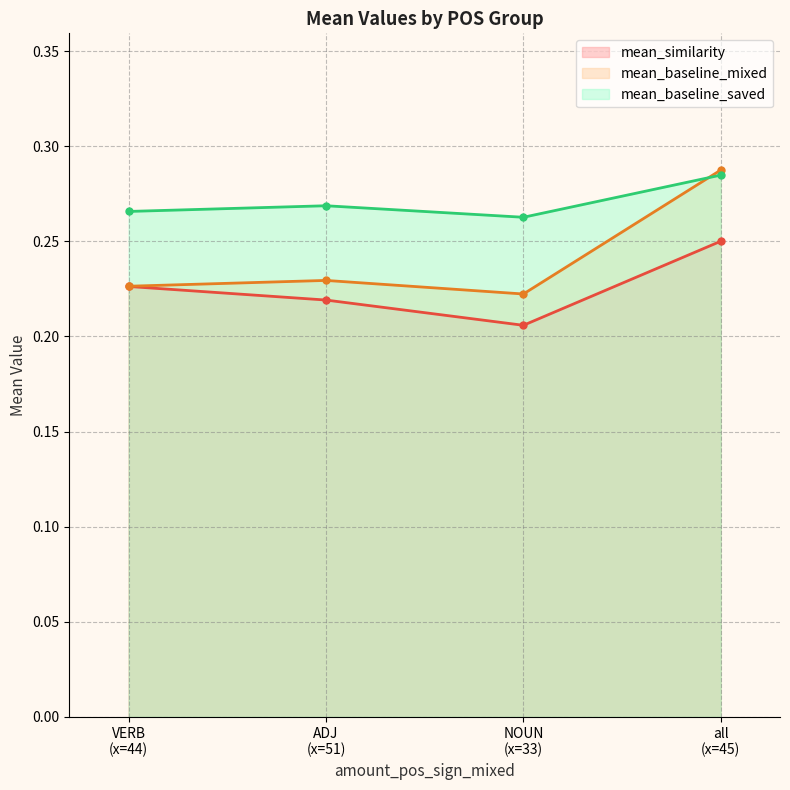

Reading left to right, transcribe all the data shown in this chart.

mean_similarity: 0.2	0.2	0.2	0.3
mean_baseline_mixed: 0.2	0.2	0.2	0.3
mean_baseline_saved: 0.3	0.3	0.3	0.3